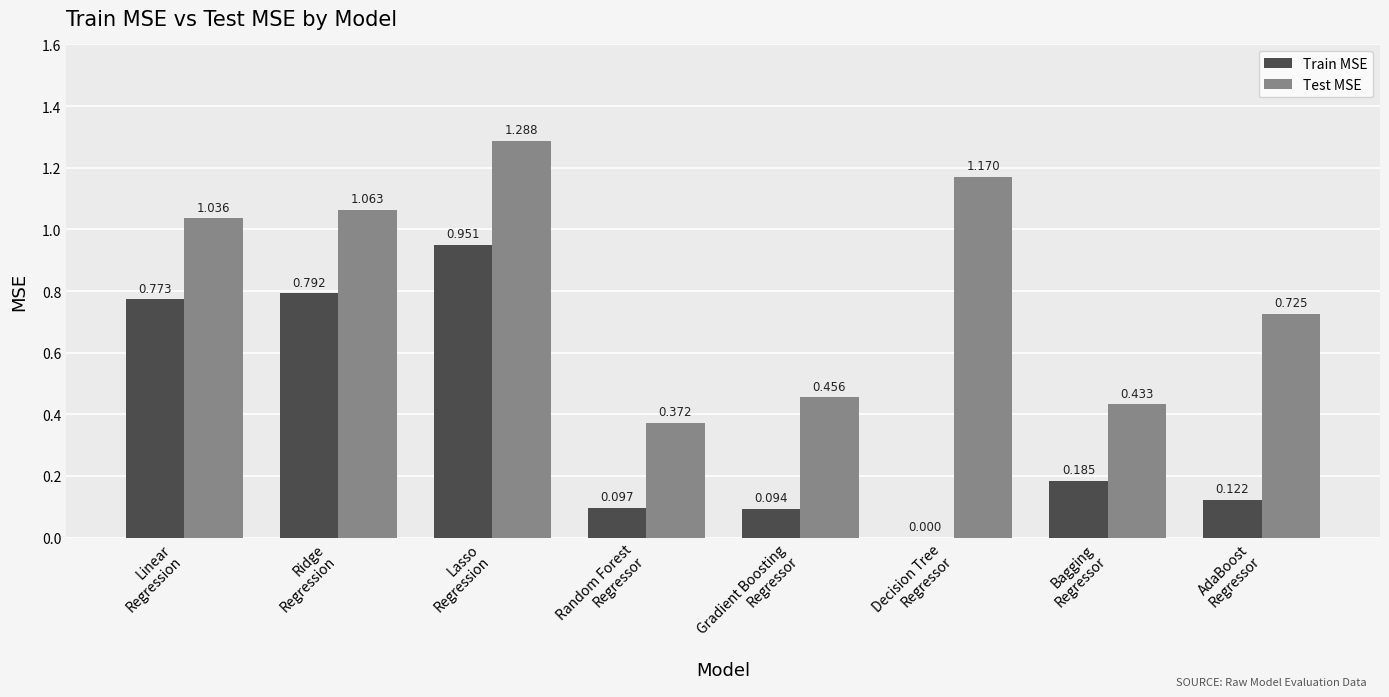

Which series has the largest total across all categories?

Test MSE